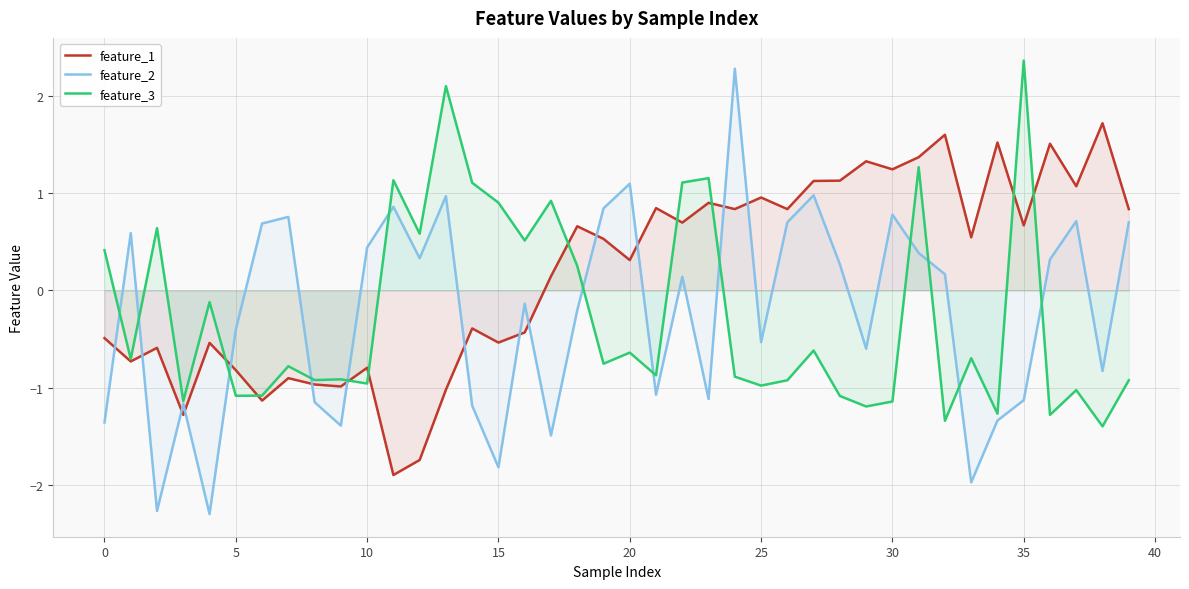

Read the feature_2 value at 31.

0.4